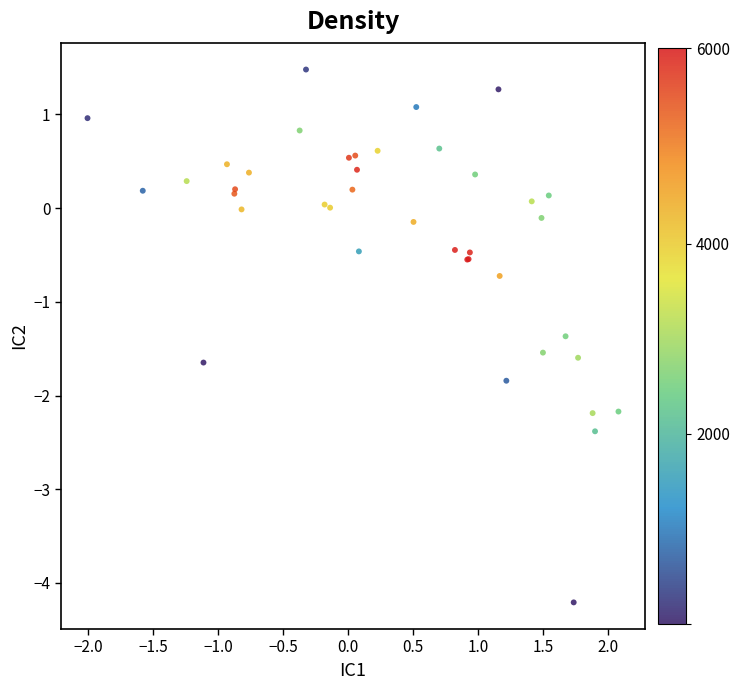

What Y value in the scatter plot is closest to -1?

-0.7